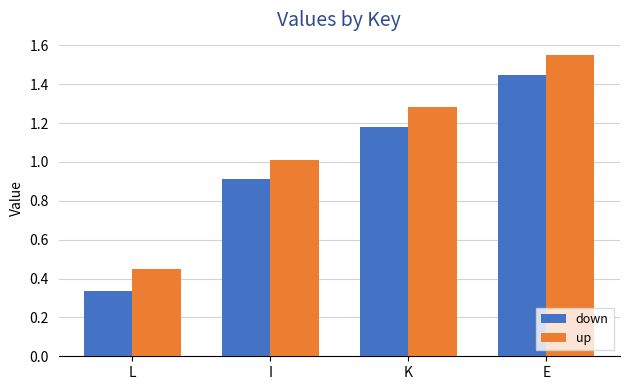

Rank the categories by down value from highest to lowest.

E, K, I, L